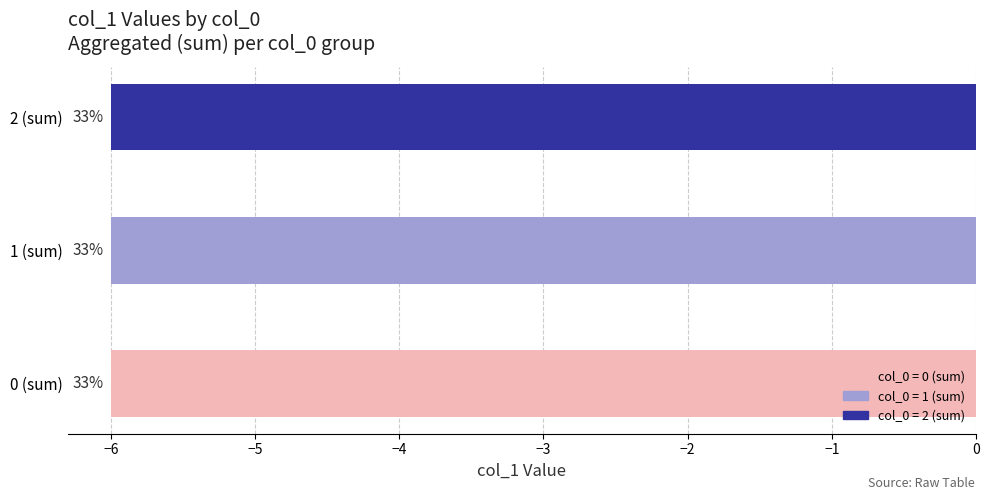

Between 2 and 2, which is larger?

2